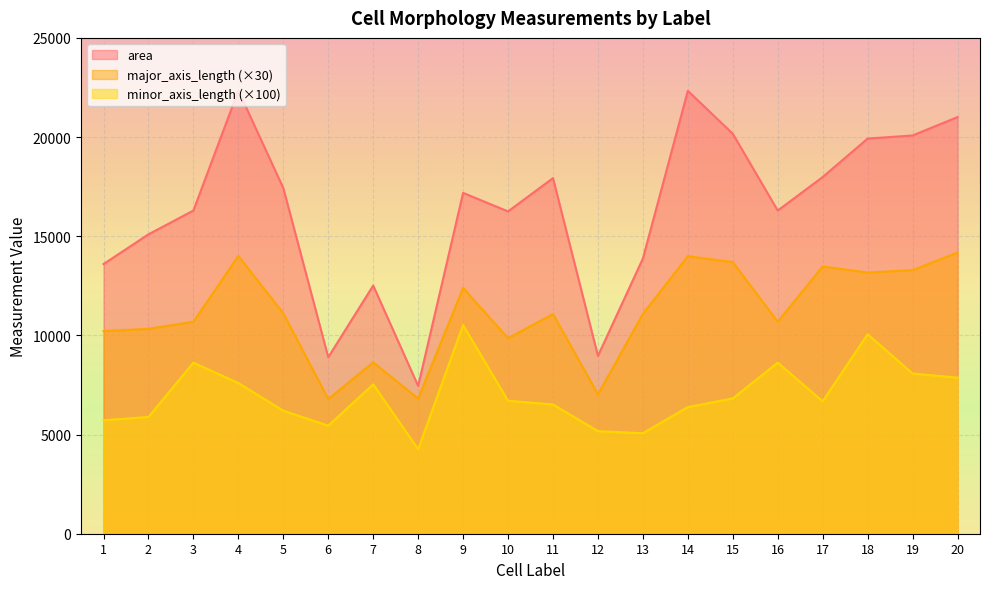

What is the minimum value for minor_axis_length?

4261.0